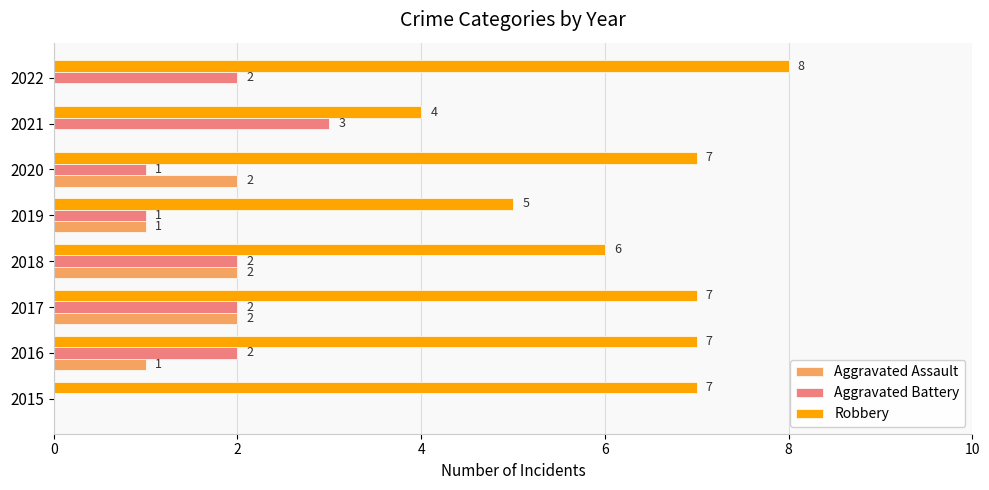

Is it true that Aggravated Assault equals 2 at 2020?

True